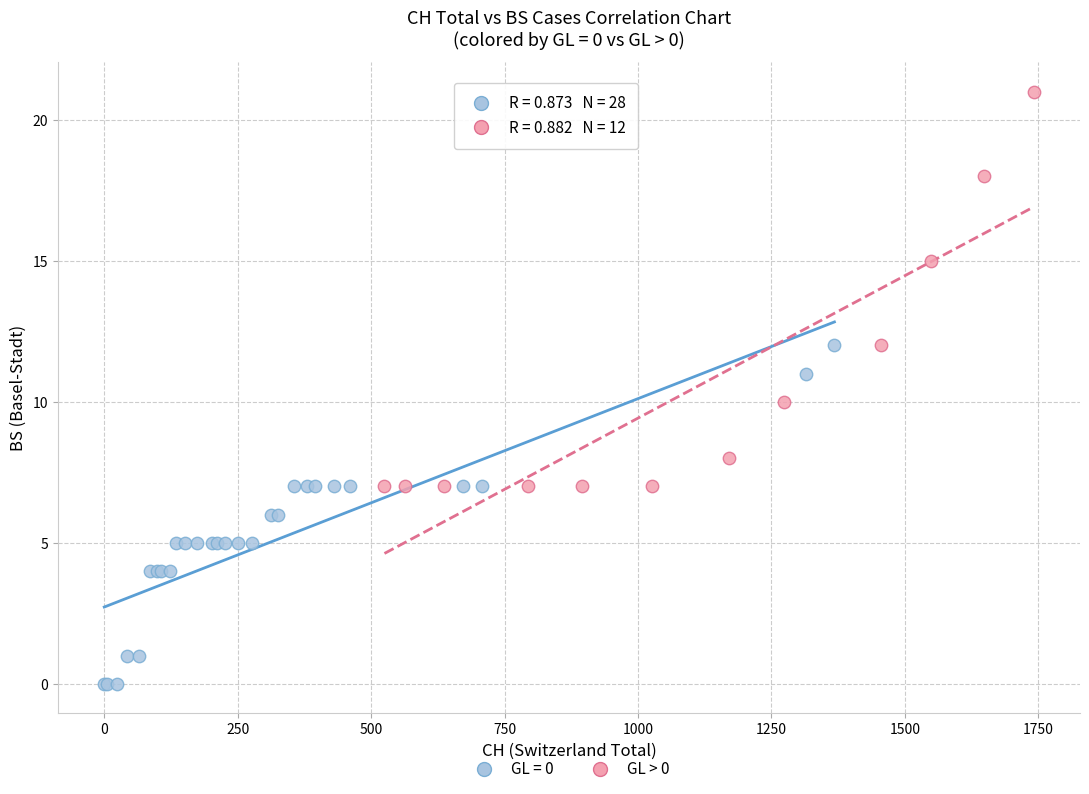

Which series contains the lowest Y value?

GL = 0